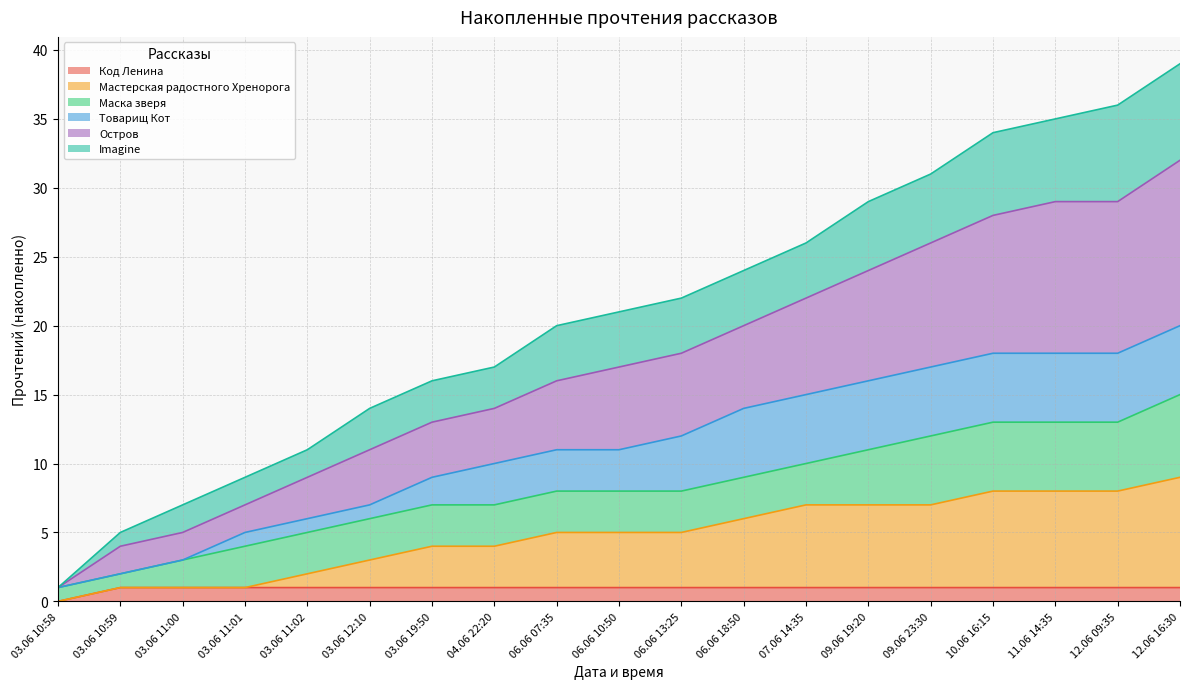

At which label does Код Ленина reach its minimum?

03.06 10:58